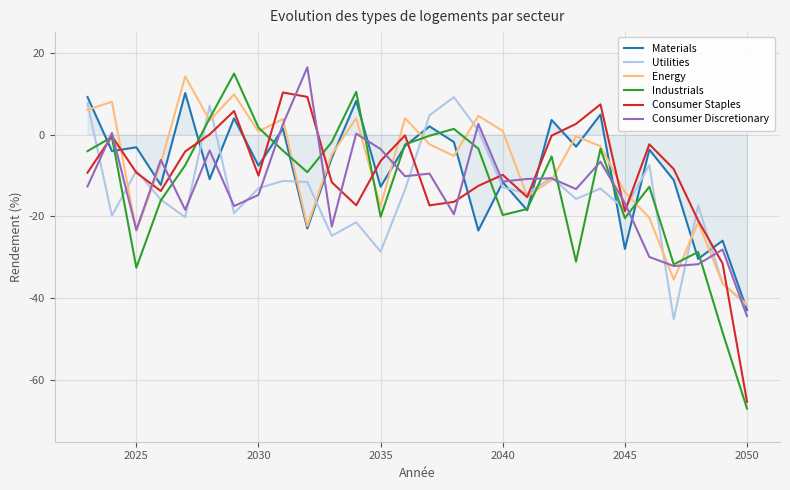

What is the difference between the second highest and minimum values in the Industrials series?

77.3